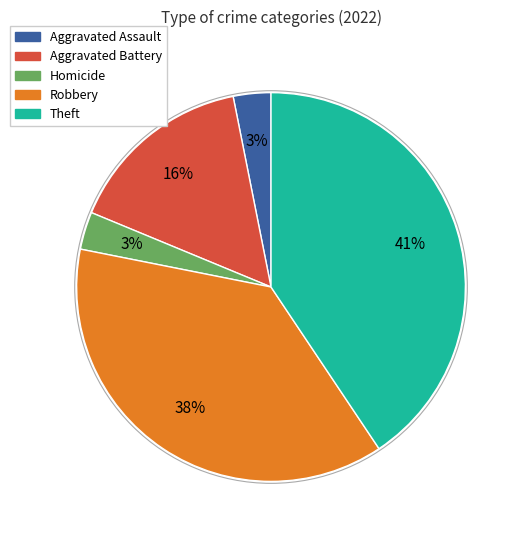

Count the number of slices in the pie.

5